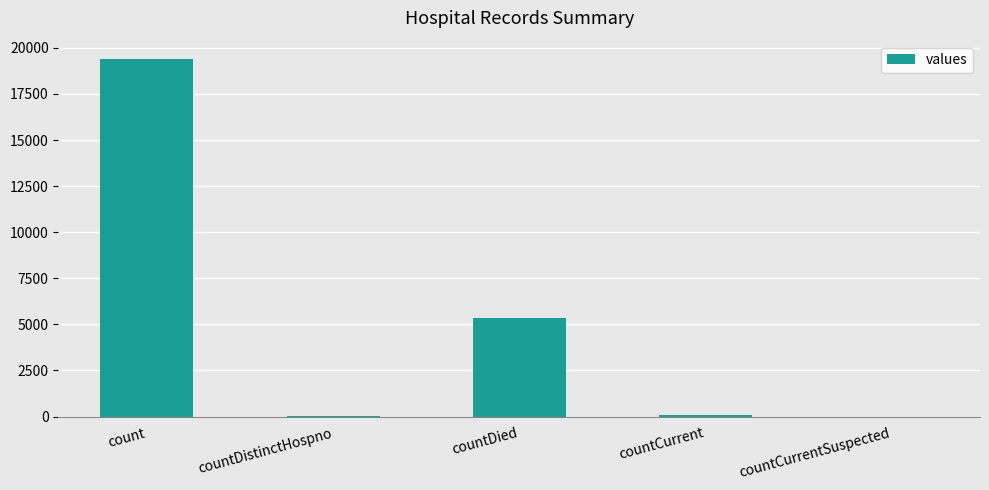

Between count and countCurrentSuspected, which is larger?

count